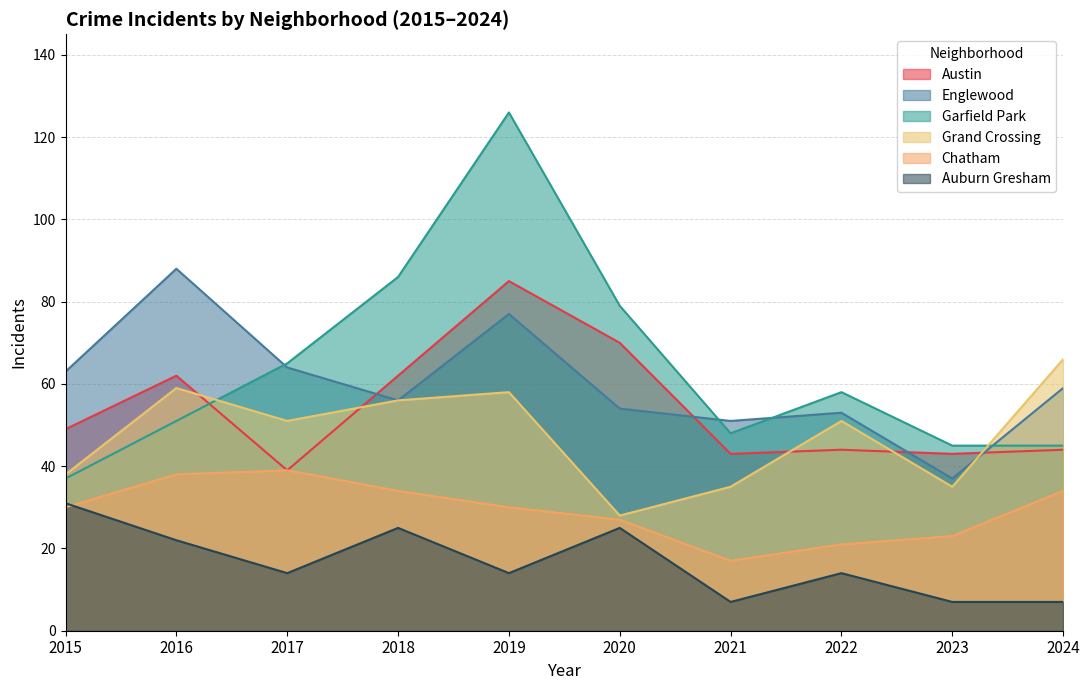

Reading right to left, extract all data points from this chart.

Austin: 44	43	44	43	70	85	62	39	62	49
Englewood: 59	37	53	51	54	77	56	64	88	63
Garfield Park: 45	45	58	48	79	126	86	65	51	37
Grand Crossing: 66	35	51	35	28	58	56	51	59	38
Chatham: 34	23	21	17	27	30	34	39	38	30
Auburn Gresham: 7	7	14	7	25	14	25	14	22	31